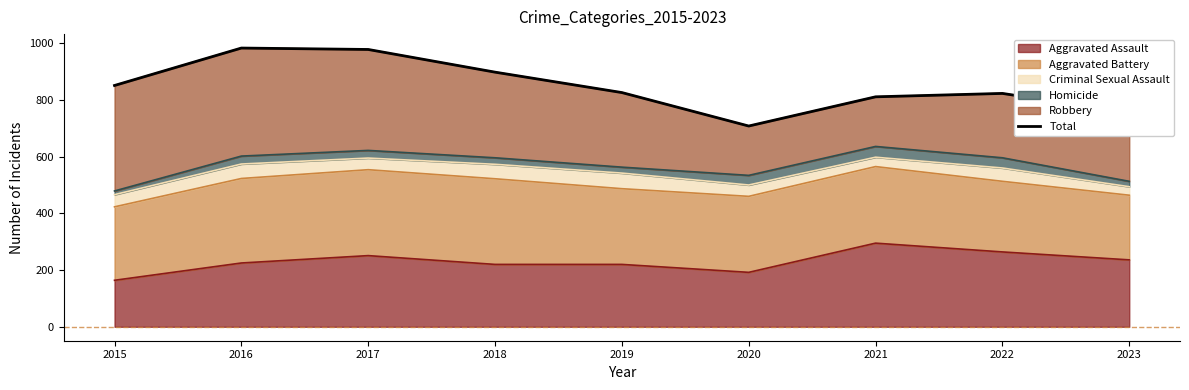

Where is the first local minimum?

2020